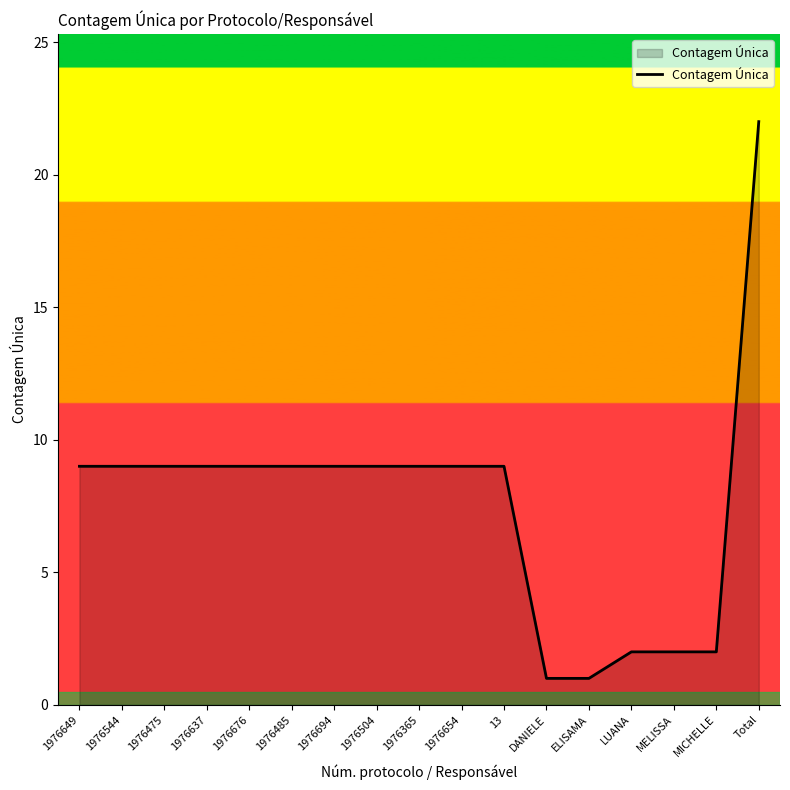

What is the difference between the maximum and minimum values?

21